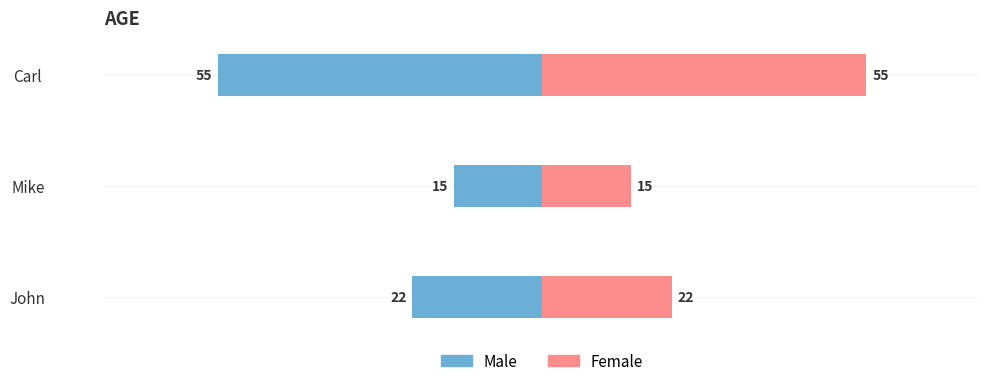

Count the number of categories in the chart.

3